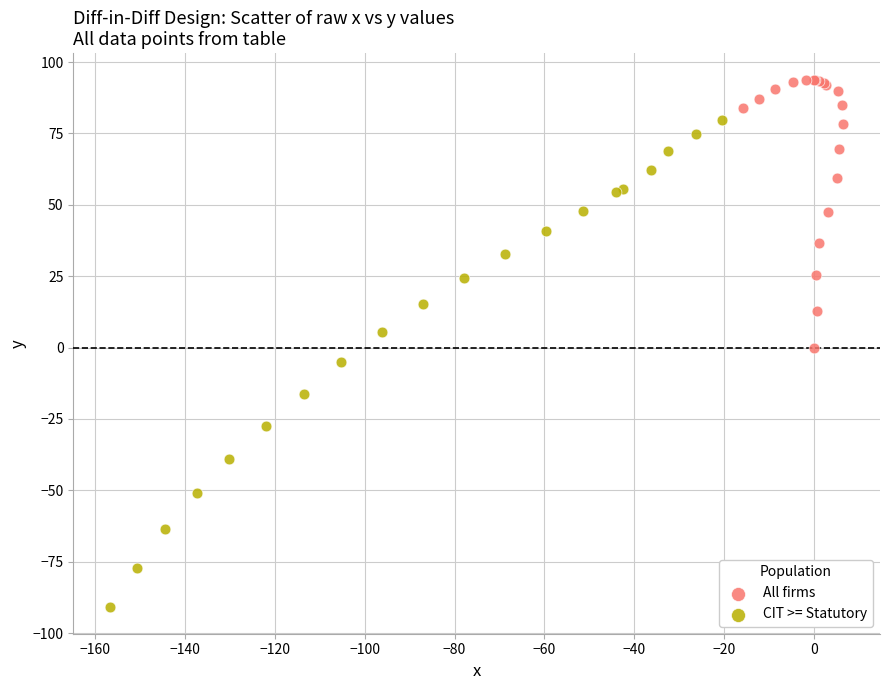

Which series has the largest Y range (max minus min)?

CIT >= Statutory